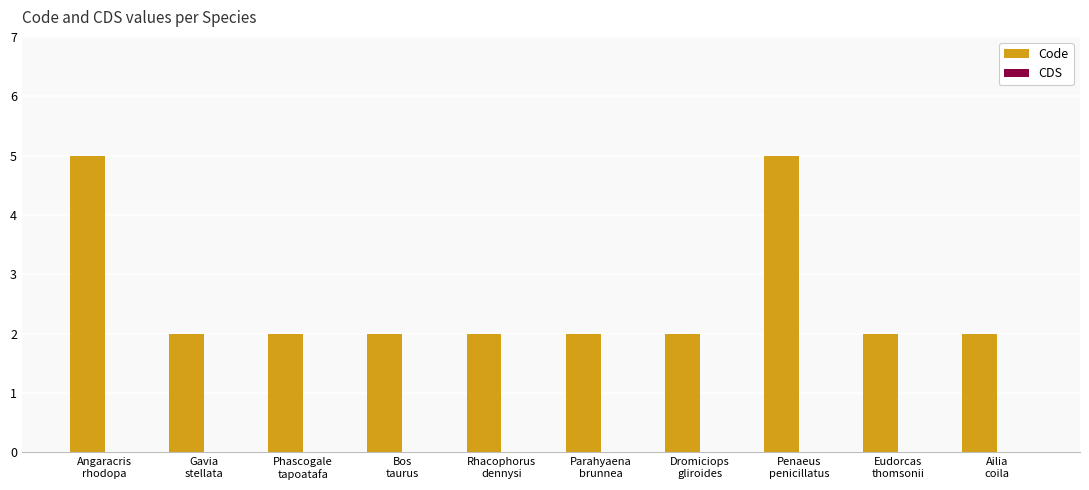

What is the maximum value shown in the chart?

5